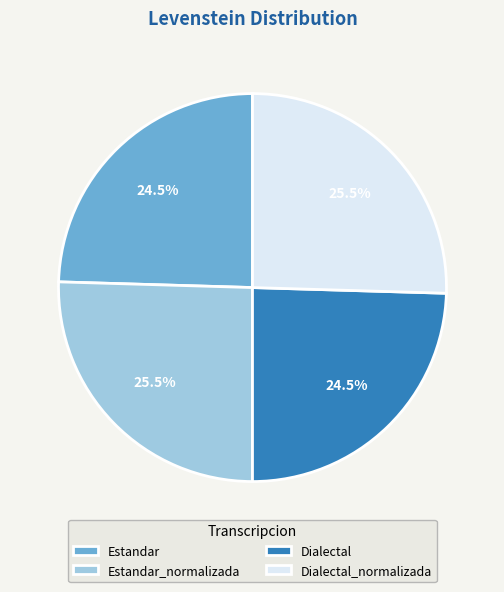

What is the ratio of the value at Dialectal_normalizada to the value at Dialectal?

1.0